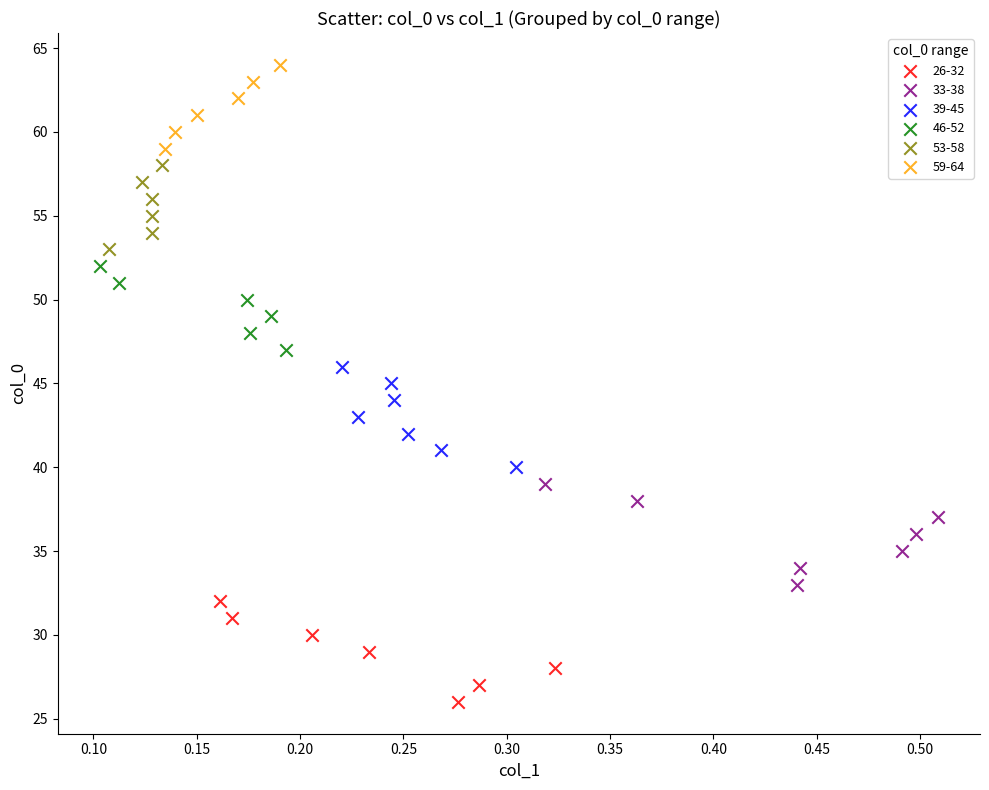

What are all the series names shown in the legend?

26-32, 33-38, 39-45, 46-52, 53-58, 59-64